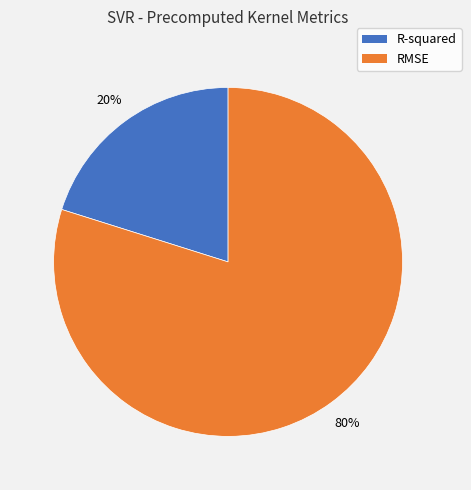

Is the sum of RMSE and R-squared greater than half?

Yes